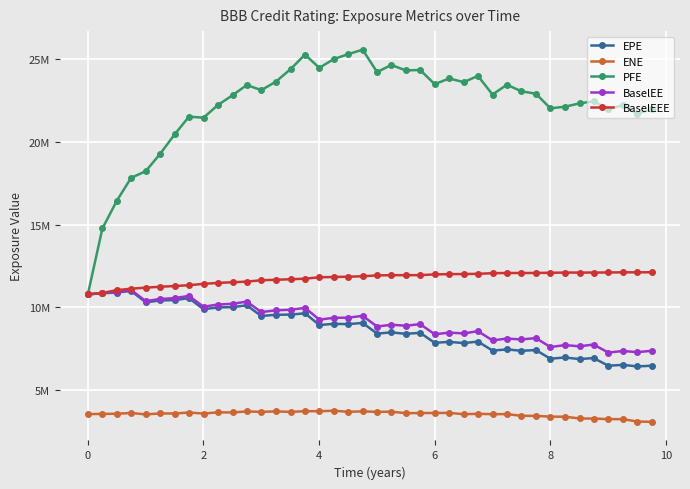

Which series has the largest range (max minus min)?

PFE